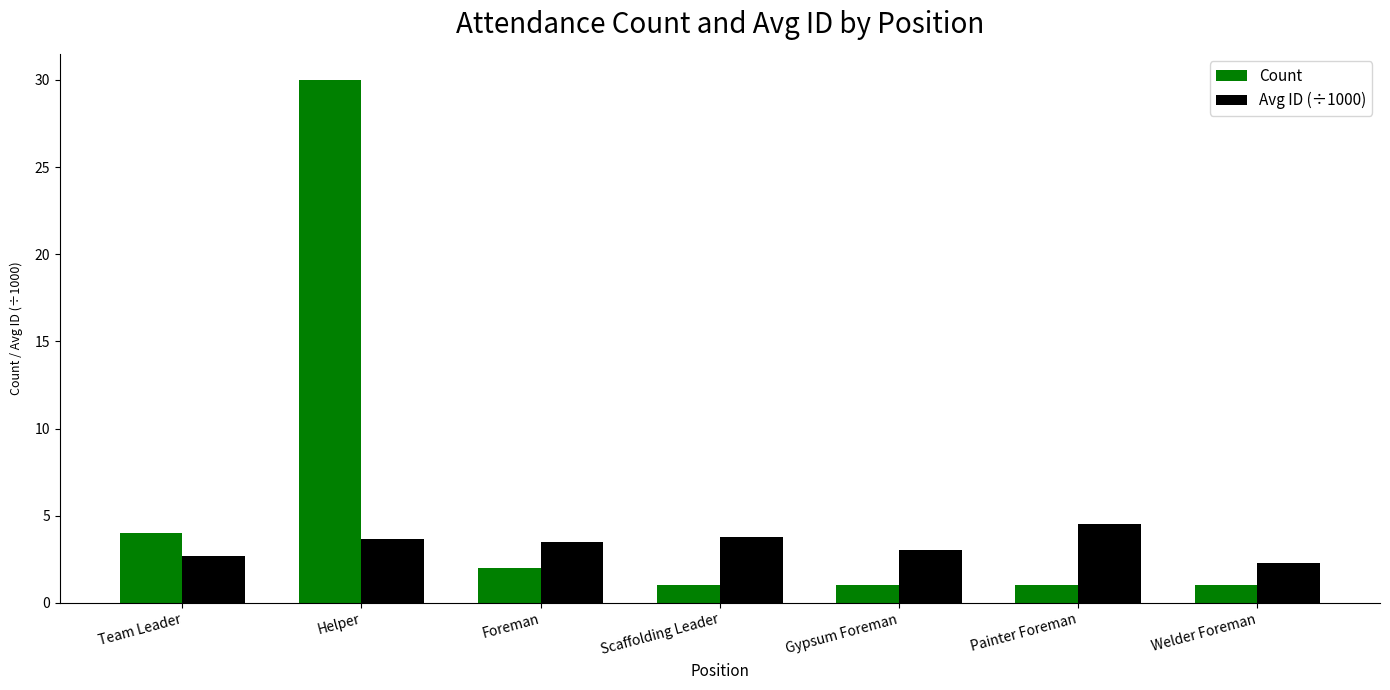

What is the average value of the Count series?

5.7